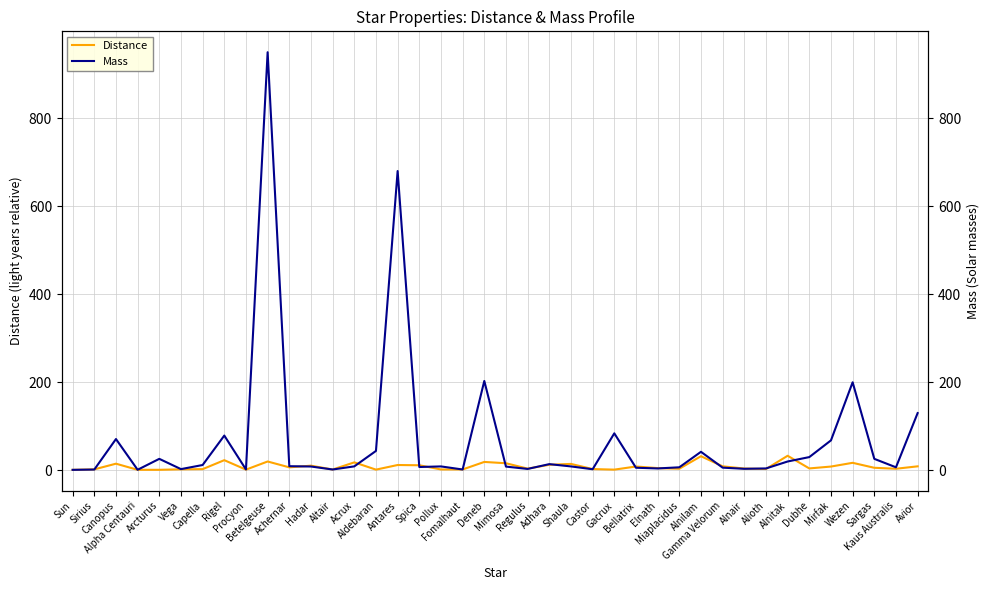

At Vega, list the series in order from largest to smallest.

Mass, Distance